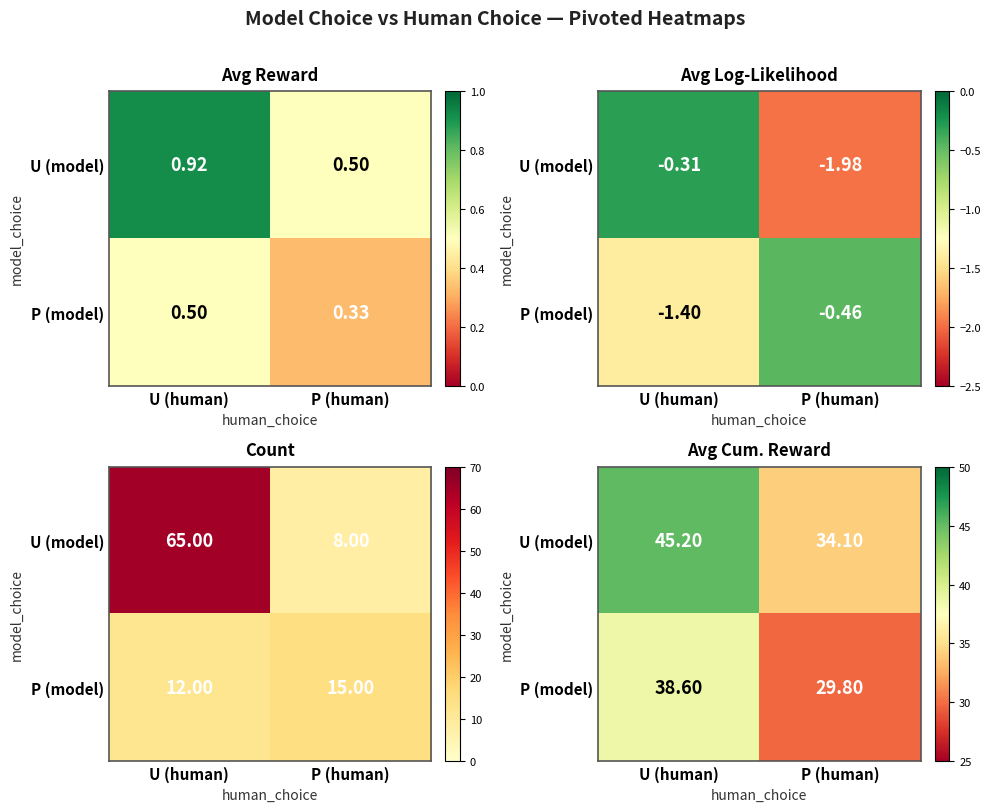

The P (model) series shows 38.6 at U (human). True or false?

True